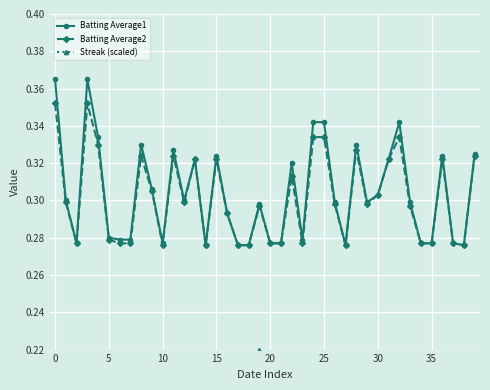

How many lines are shown in the chart?

3